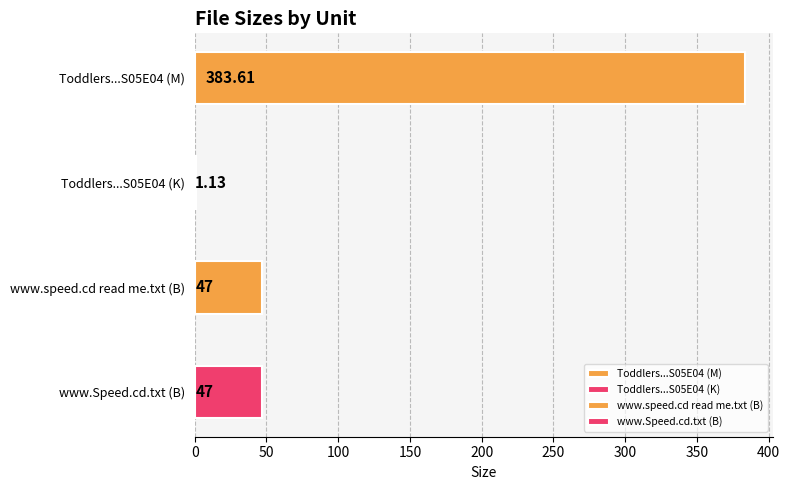

Reading left to right, list all the values displayed in this chart.

383.6	1.1	47.0	47.0